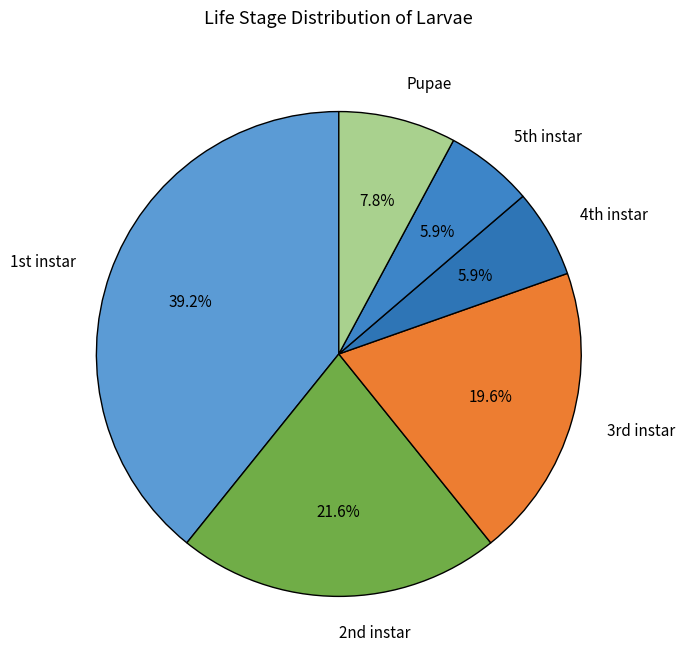

Count the number of slices in the pie.

6